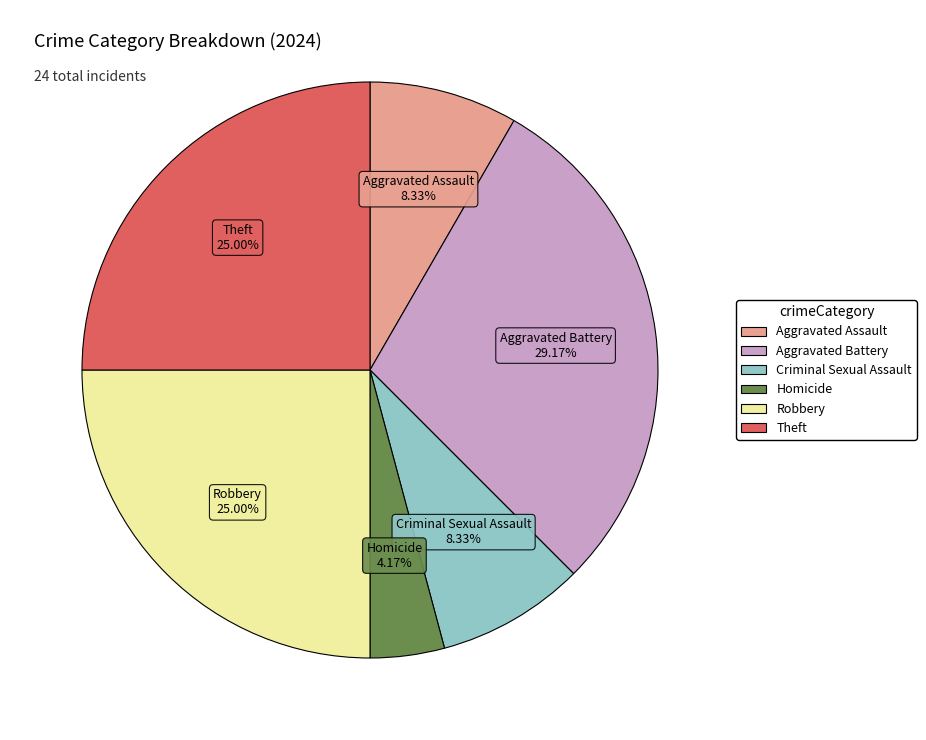

Is there a majority slice in this chart?

No